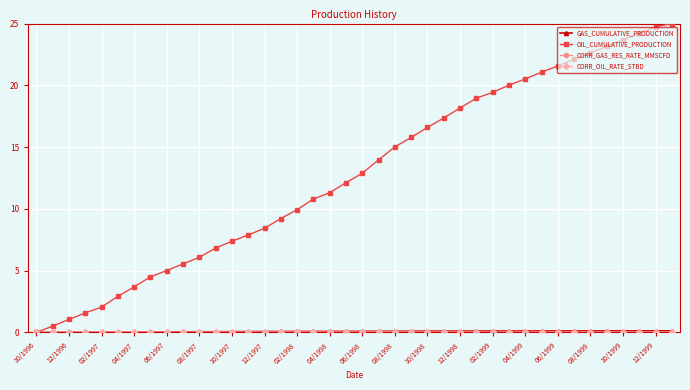

Which series has the largest total across all categories?

OIL_CUMULATIVE_PRODUCTION